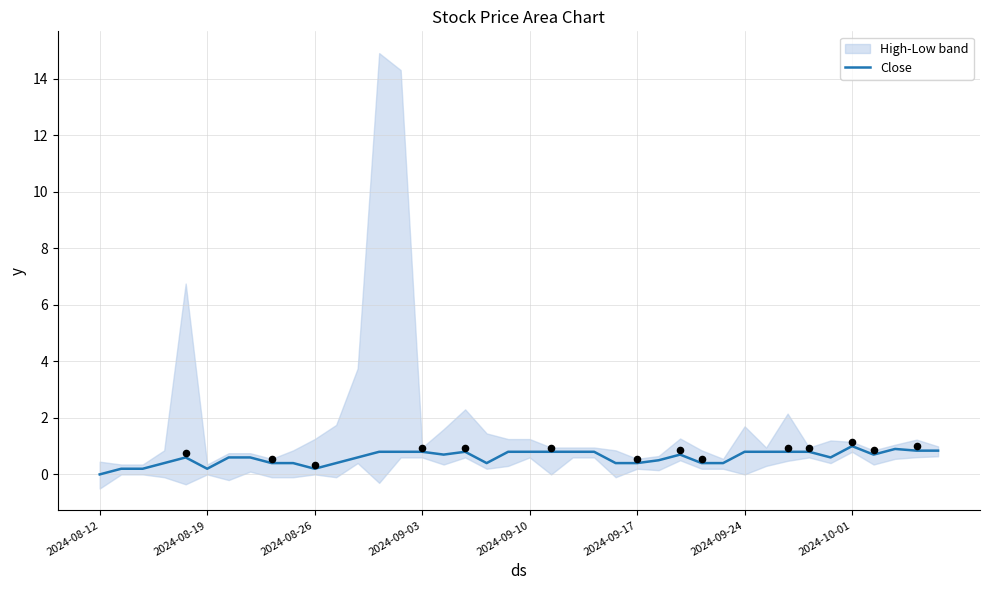

What is the maximum value for Close?

1.0